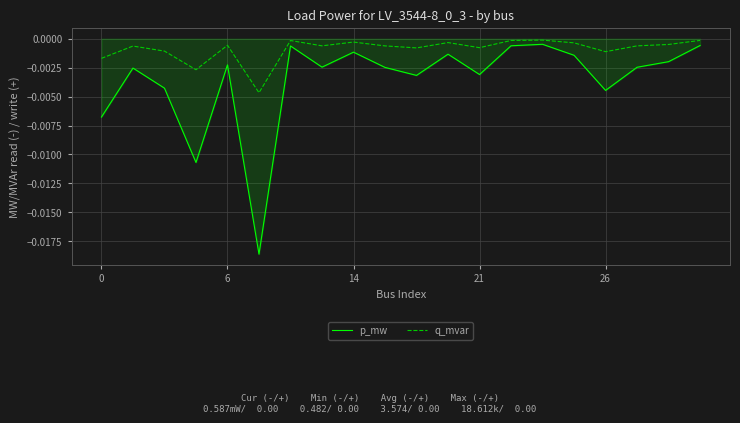

In p_mw, how many points are higher than both neighbors (excluding endpoints)?

6